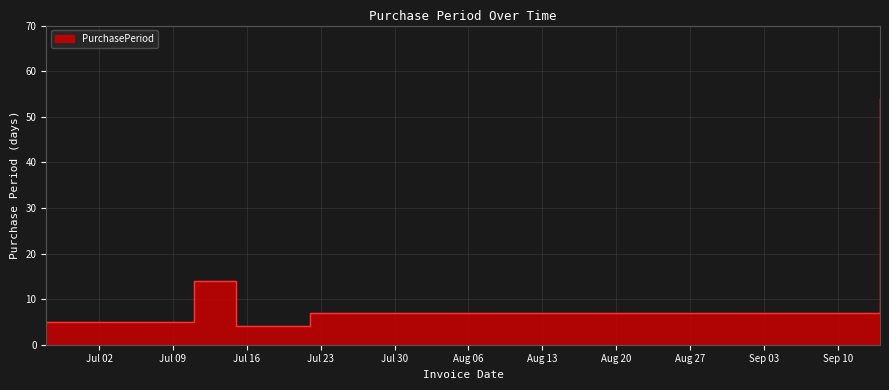

Where is the first local minimum?

2016-07-15